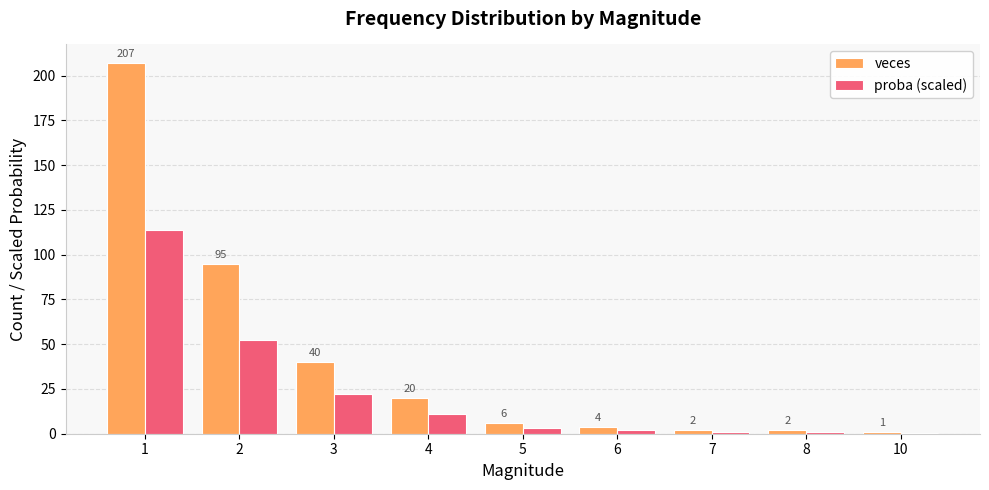

The value of proba (scaled) at 4 is 11.0. True or false?

True